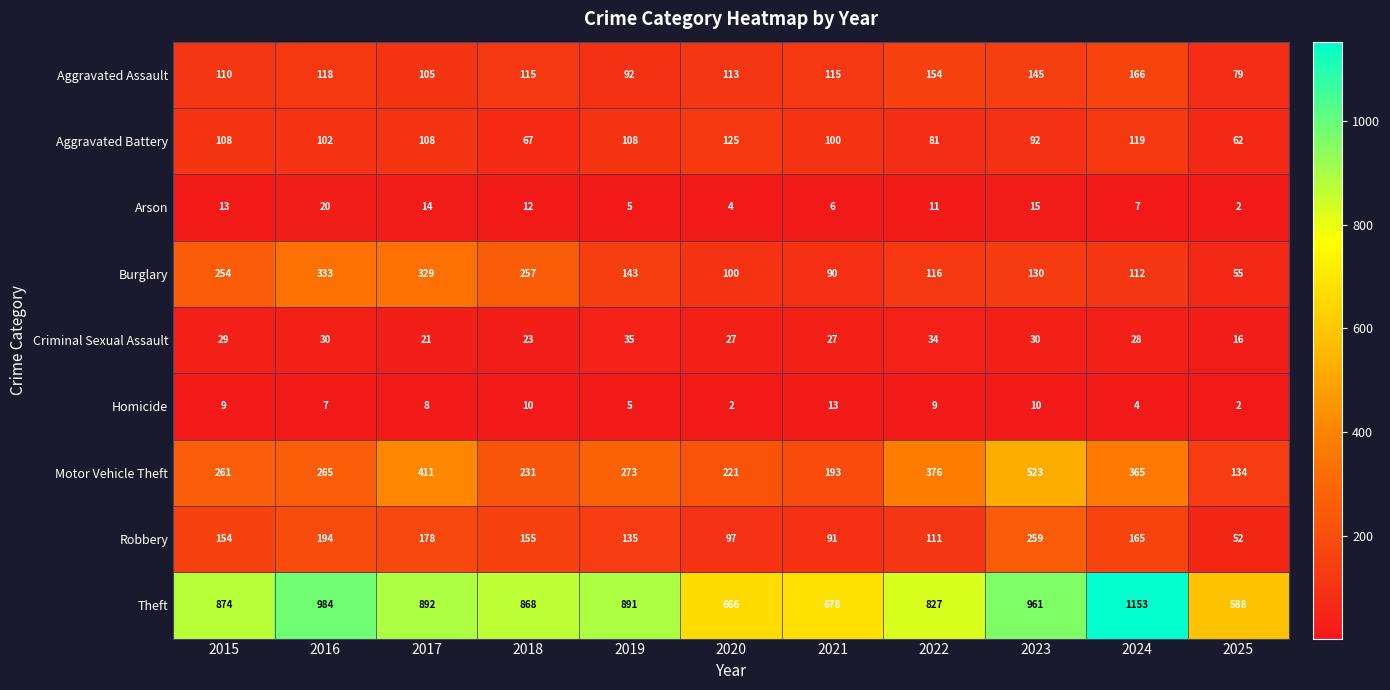

Where is Theft nearest to the value 870?

2018